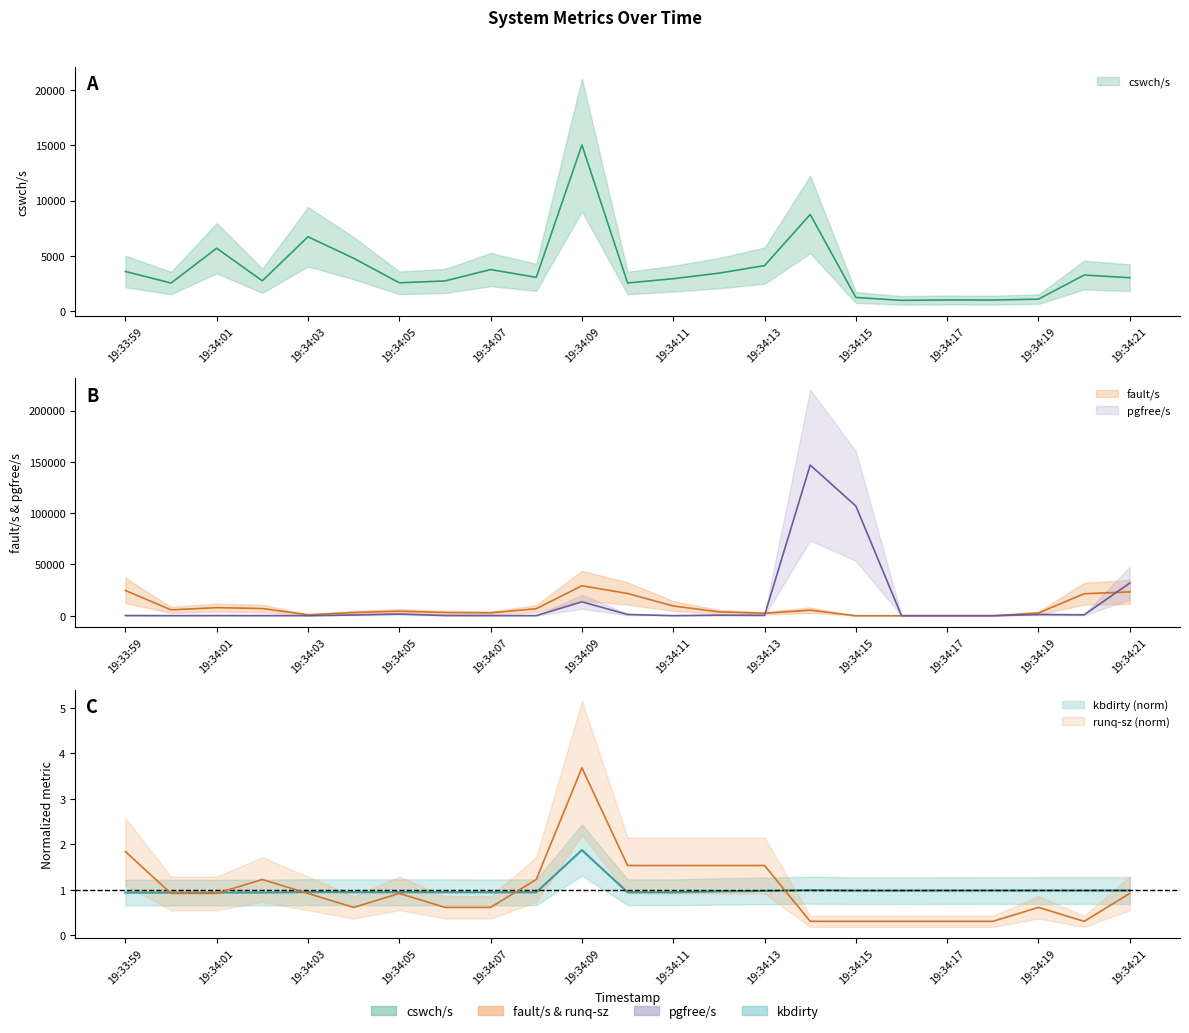

What is the label of the 18th point from the left?

19:34:16